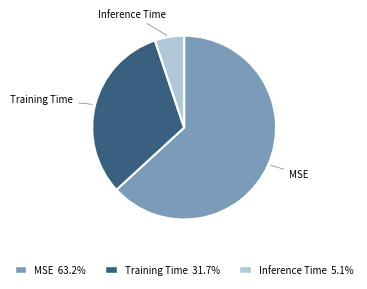

Which category has the smallest portion of the pie?

Inference Time